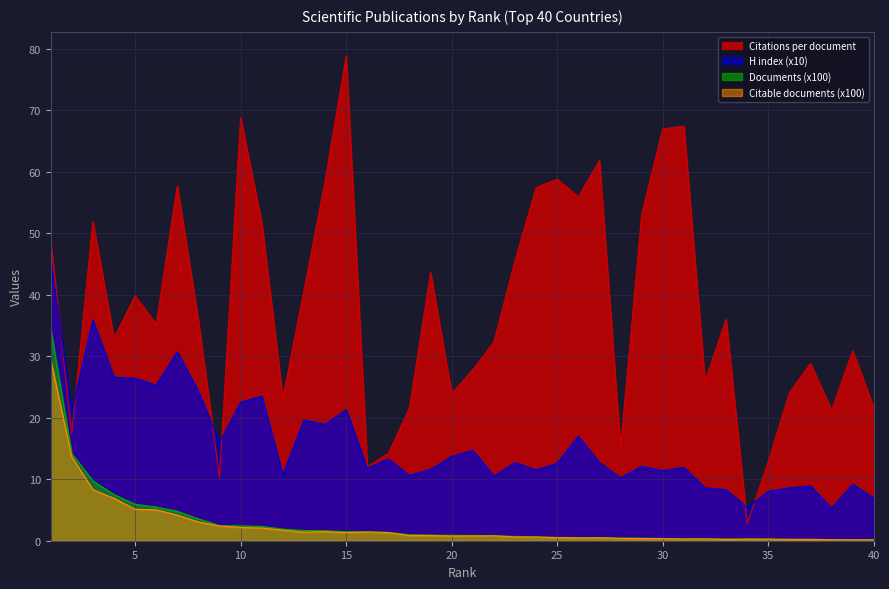

What is the value of the Citable documents point at the 5th from the left?

5.1